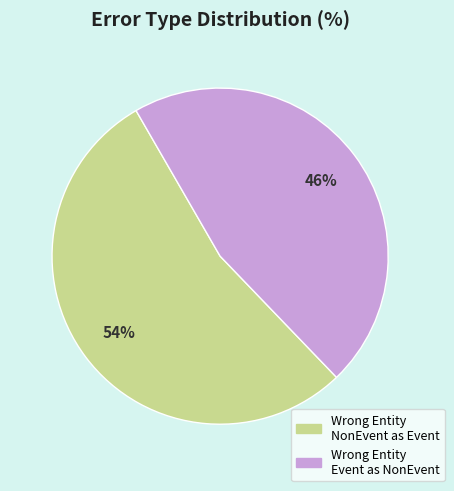

To the nearest percent, what is the average slice percentage?

50%